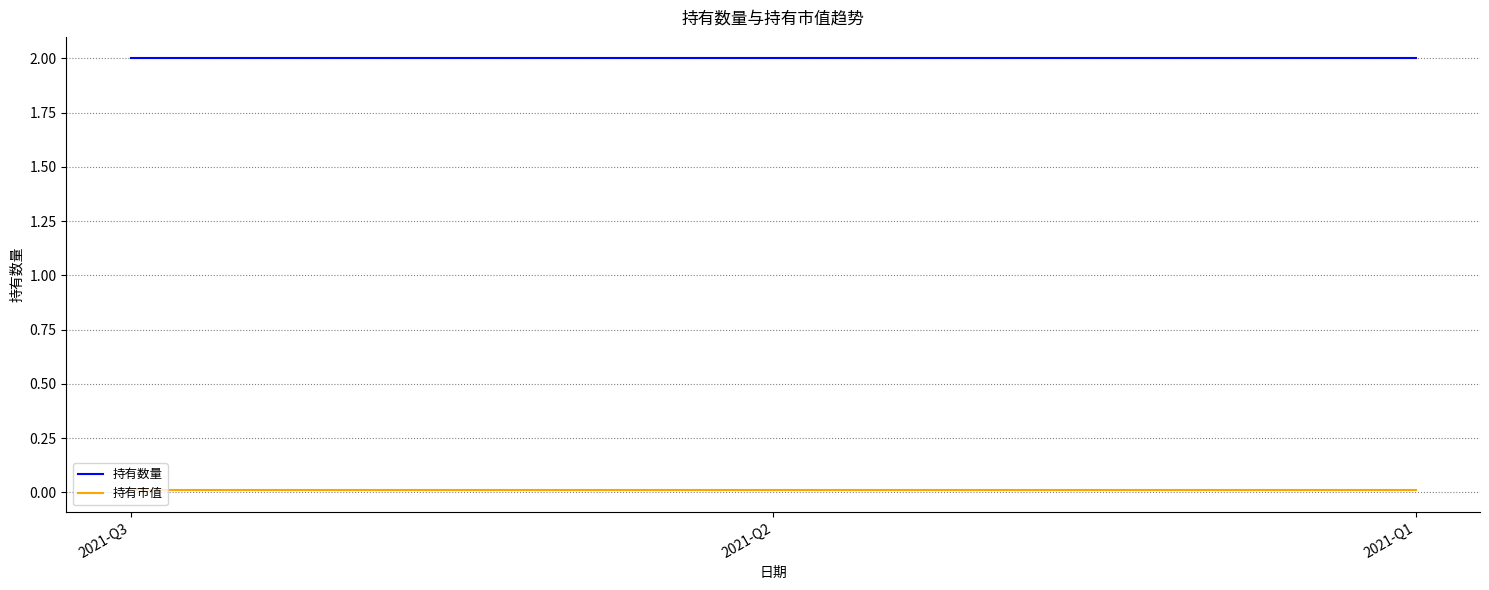

The 持有数量 series shows 2.0 at 2021-Q2. True or false?

True